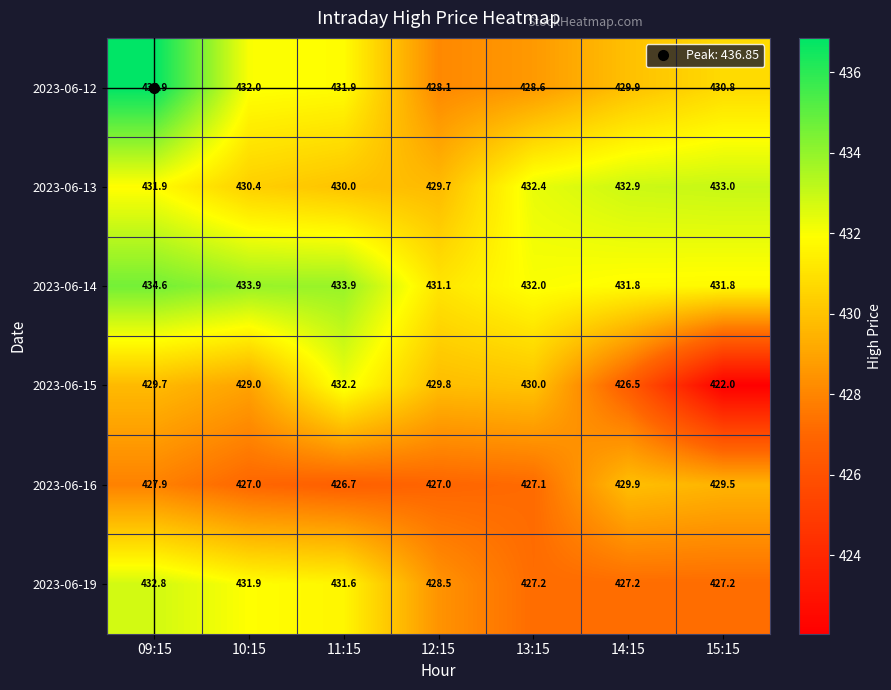

Where is 2023-06-15 nearest to the value 427?

14:15